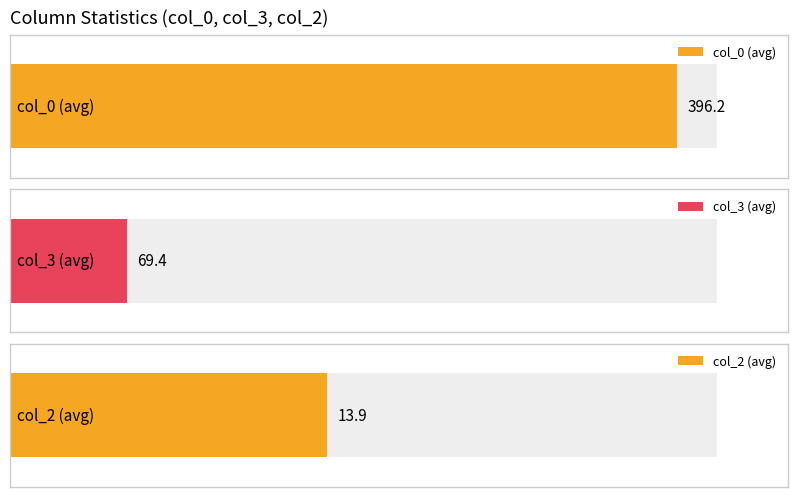

Is the value of col_2 at 20 greater than the value of col_0 at 27?

No